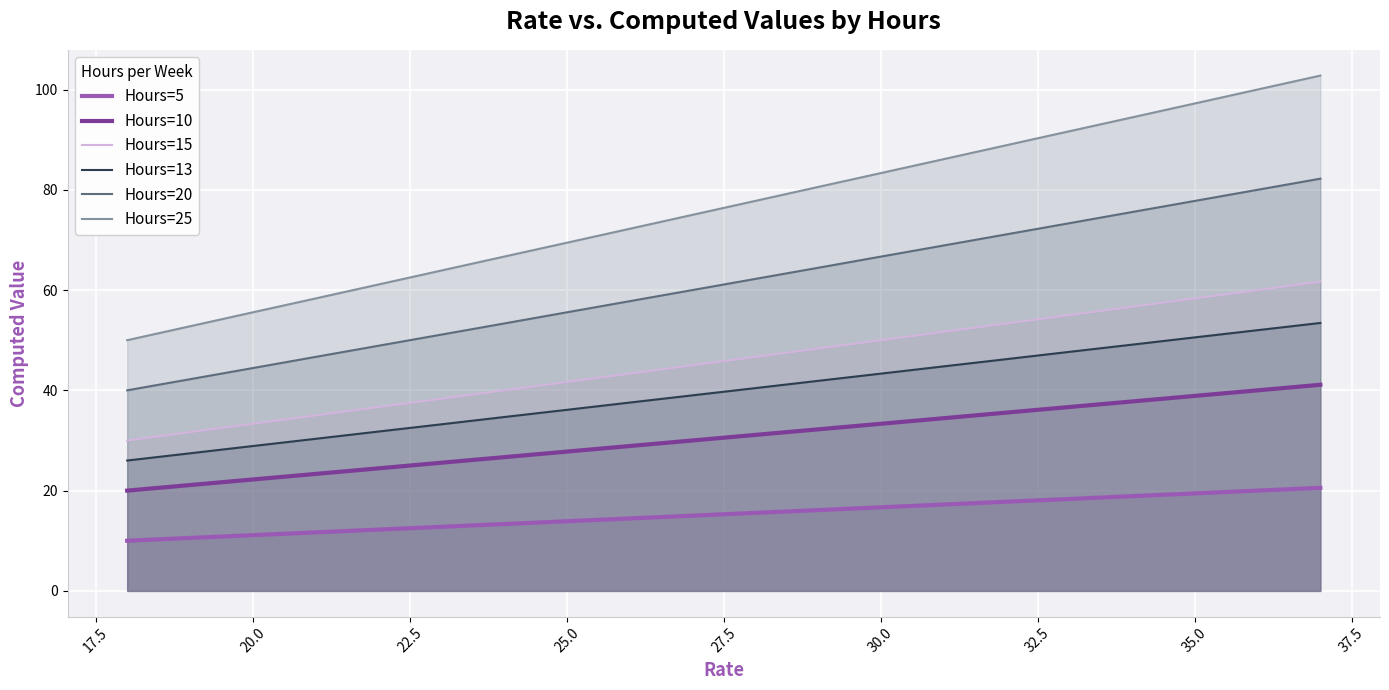

What is the maximum value shown in the chart?

102.8